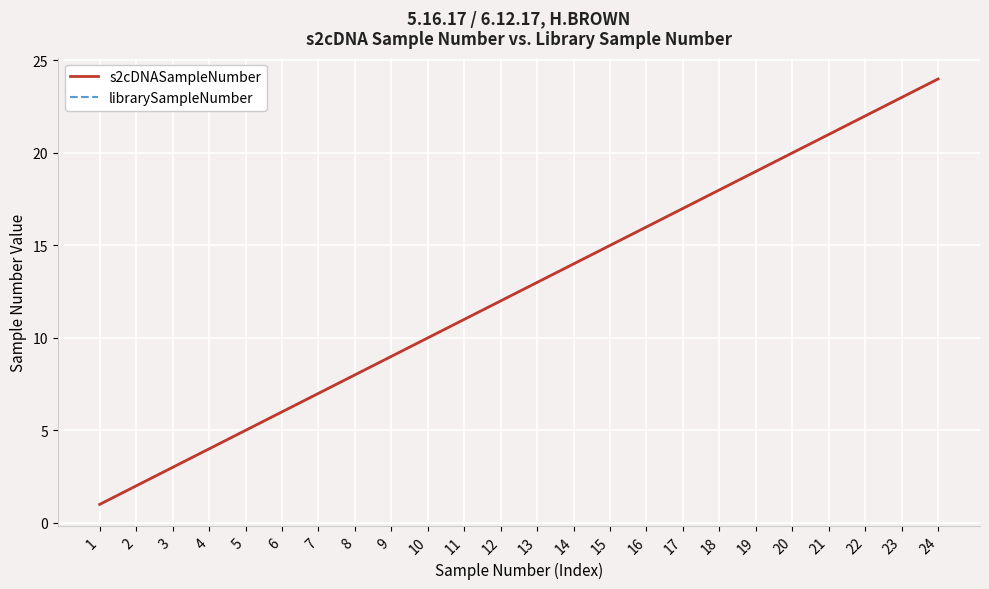

Is this an area chart (filled region under the line)?

No